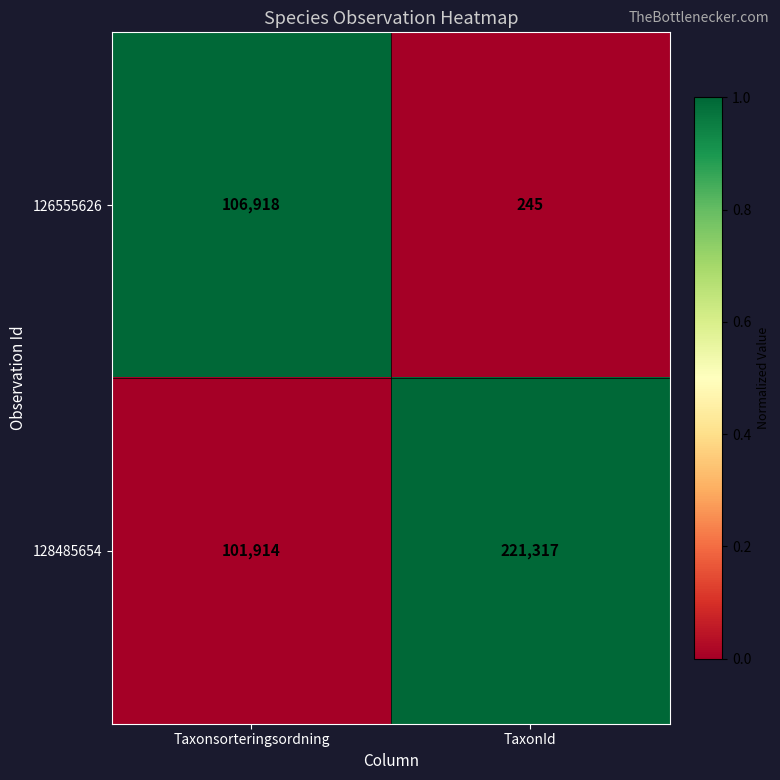

Read the 126555626 value at TaxonId.

245